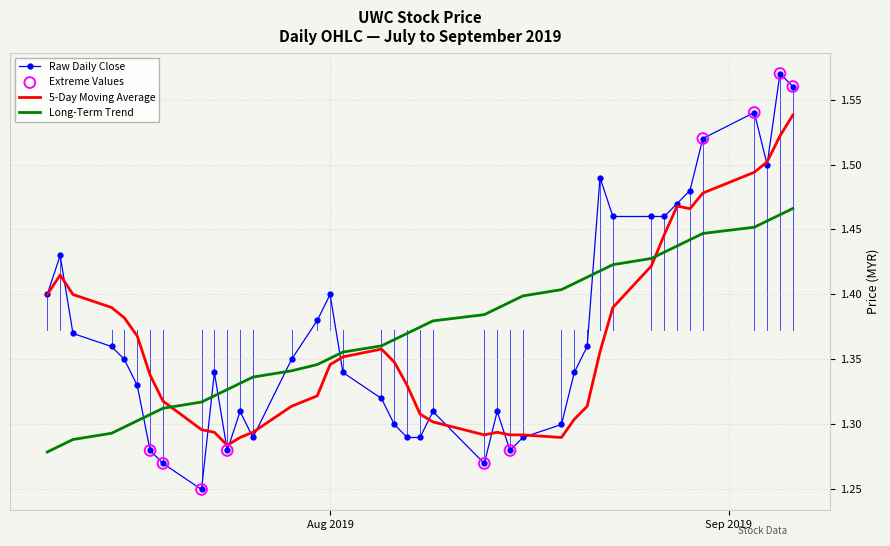

Rank the series by their maximum value, from highest to lowest.

Raw Daily Close, 5-Day Moving Average, Long-Term Trend